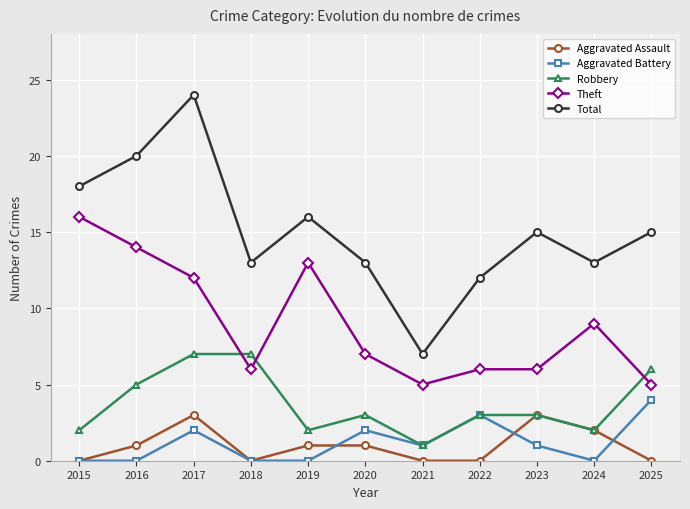

At which category does Aggravated Assault reach its first local valley?

2018